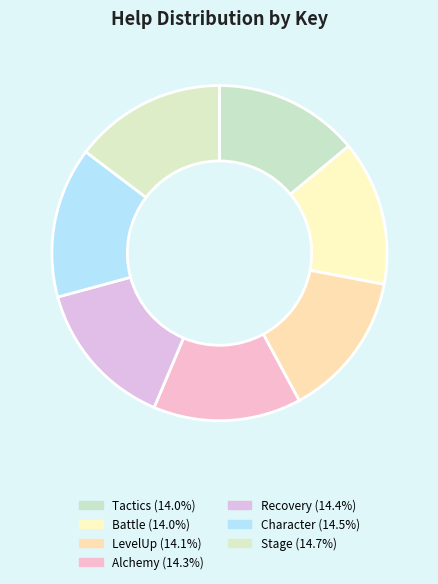

Does Alchemy represent more than half of the total?

No